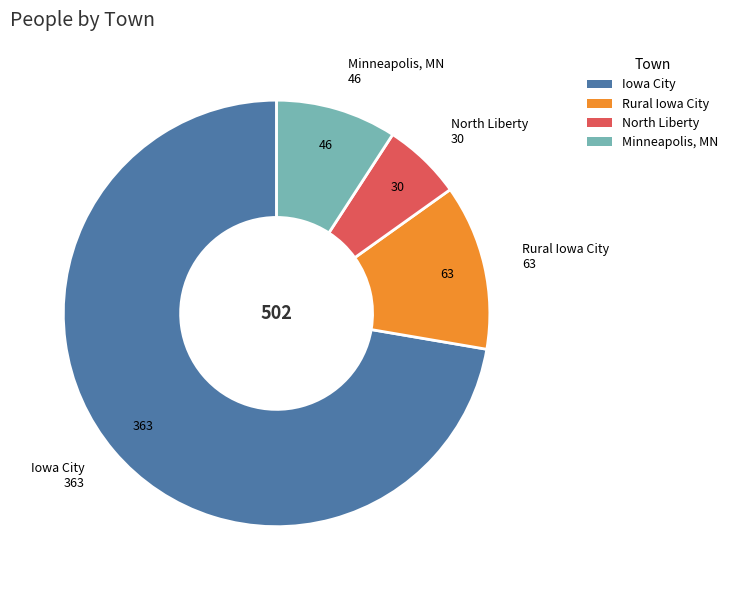

Which category has the smallest portion of the pie?

North Liberty